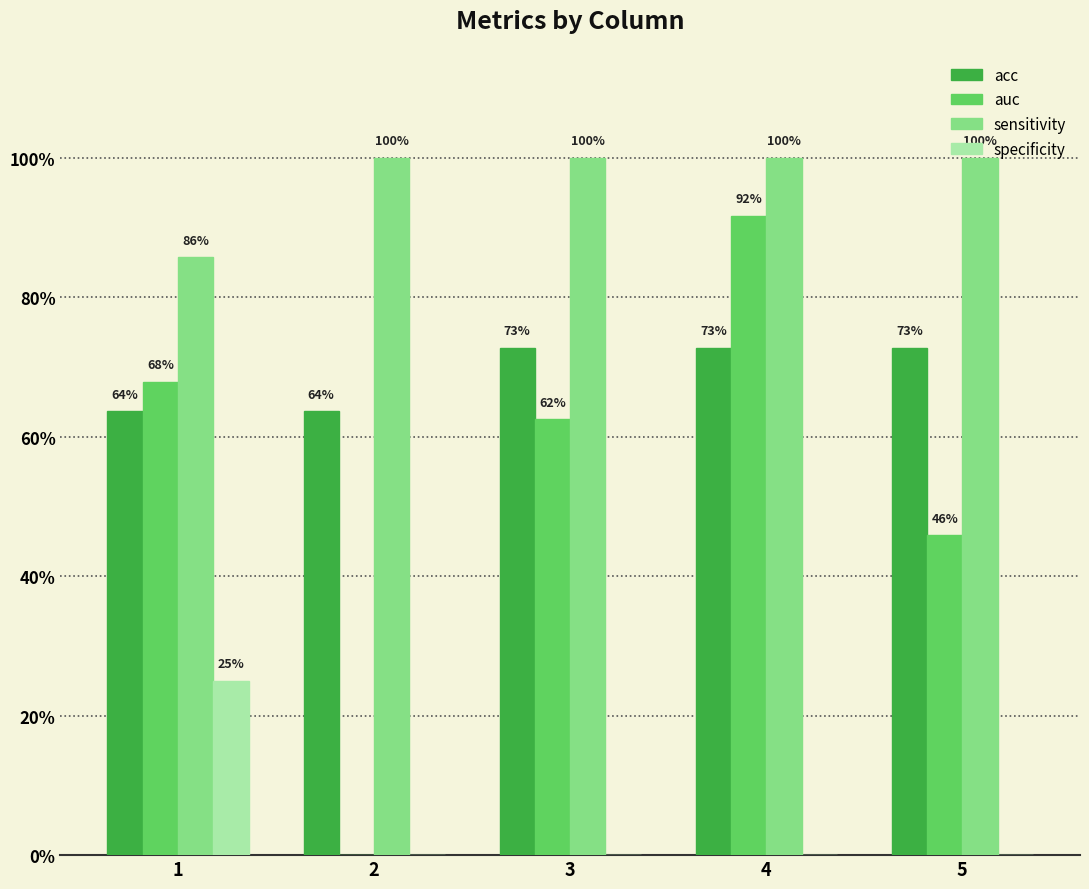

Rank the series by their average value, from lowest to highest.

specificity, auc, acc, sensitivity